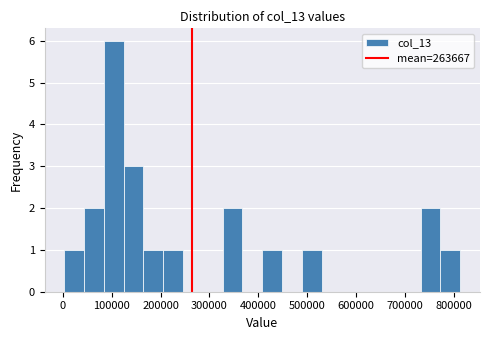

Reading left to right, transcribe this chart: for each bar, give the range it covers on the x-axis and its height. Neither the bar edges nor the heights are printed on the chart, so give them approximately, as read against the axes.

0 to 40000: 1
40000 to 80000: 2
80000 to 120000: 6
120000 to 170000: 3
170000 to 210000: 1
210000 to 250000: 1
250000 to 290000: 0
290000 to 330000: 0
330000 to 370000: 2
370000 to 410000: 0
410000 to 450000: 1
450000 to 490000: 0
490000 to 530000: 1
530000 to 570000: 0
570000 to 610000: 0
610000 to 650000: 0
650000 to 690000: 0
690000 to 730000: 0
730000 to 770000: 2
770000 to 810000: 1